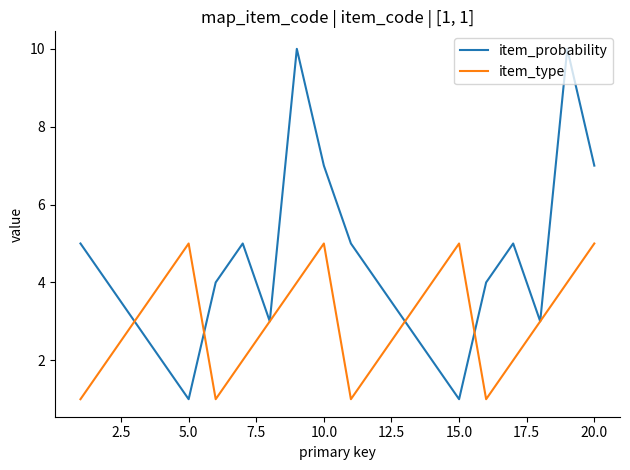

Which series has the widest spread of values?

item_probability